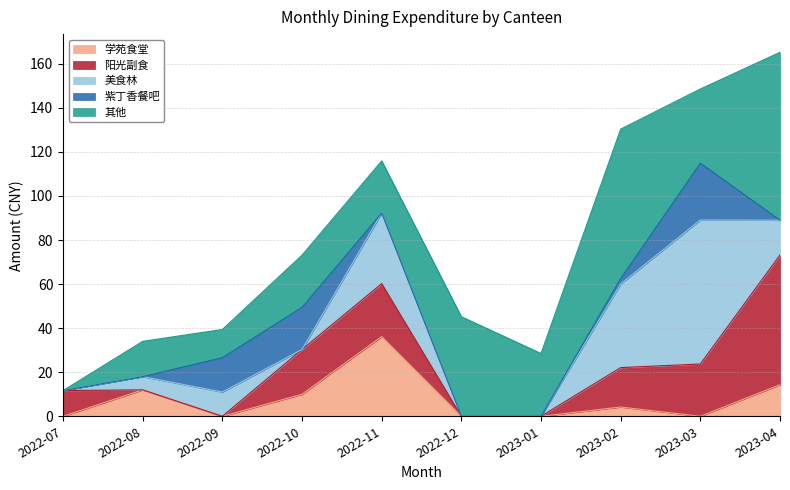

True or false: there are more than 2 points higher than both neighbors.

False